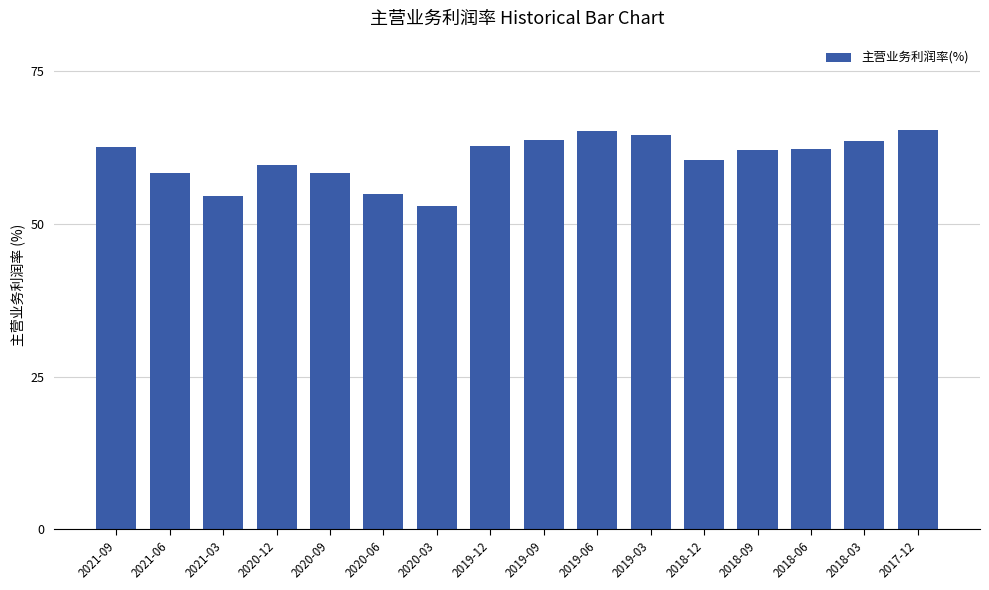

Approximately how many times larger is the value at 2019-03 compared to 2018-12?

1.1